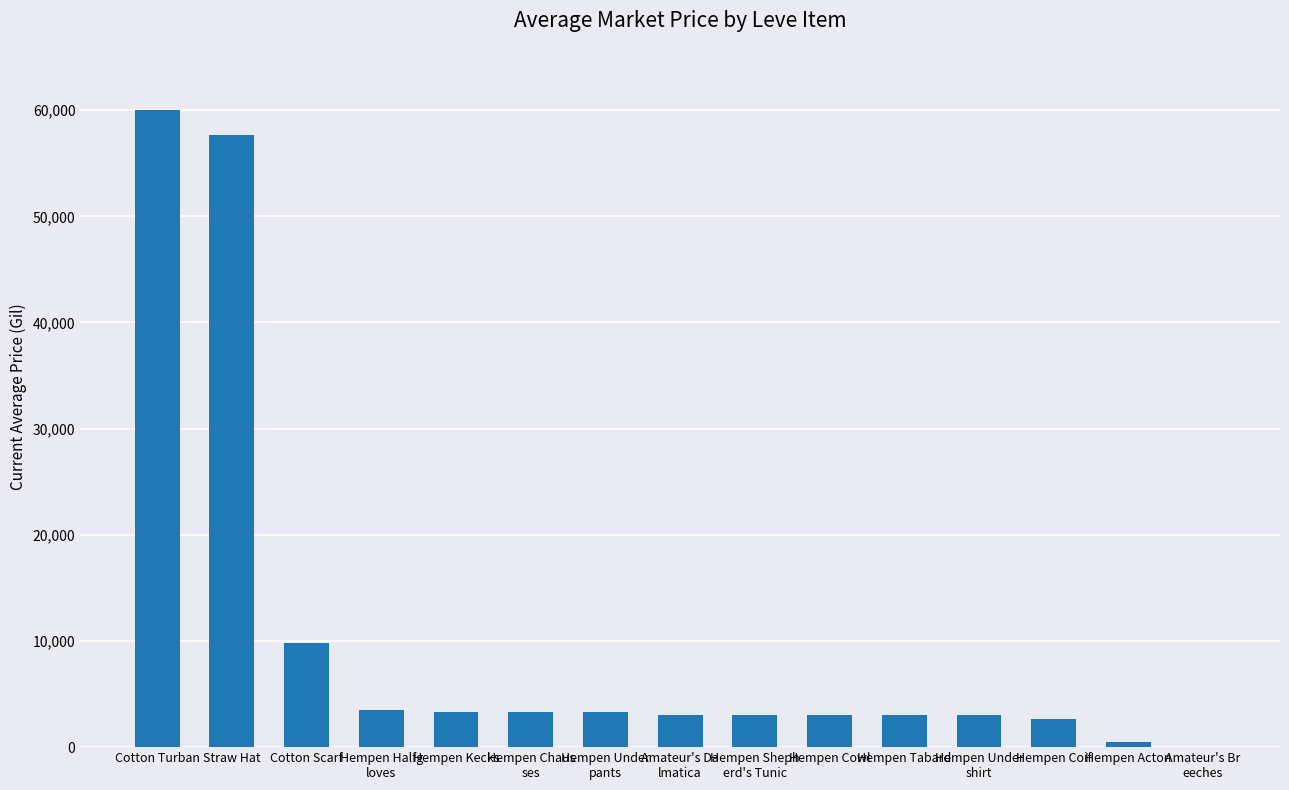

Which label corresponds to the largest value in the chart?

Cotton Turban